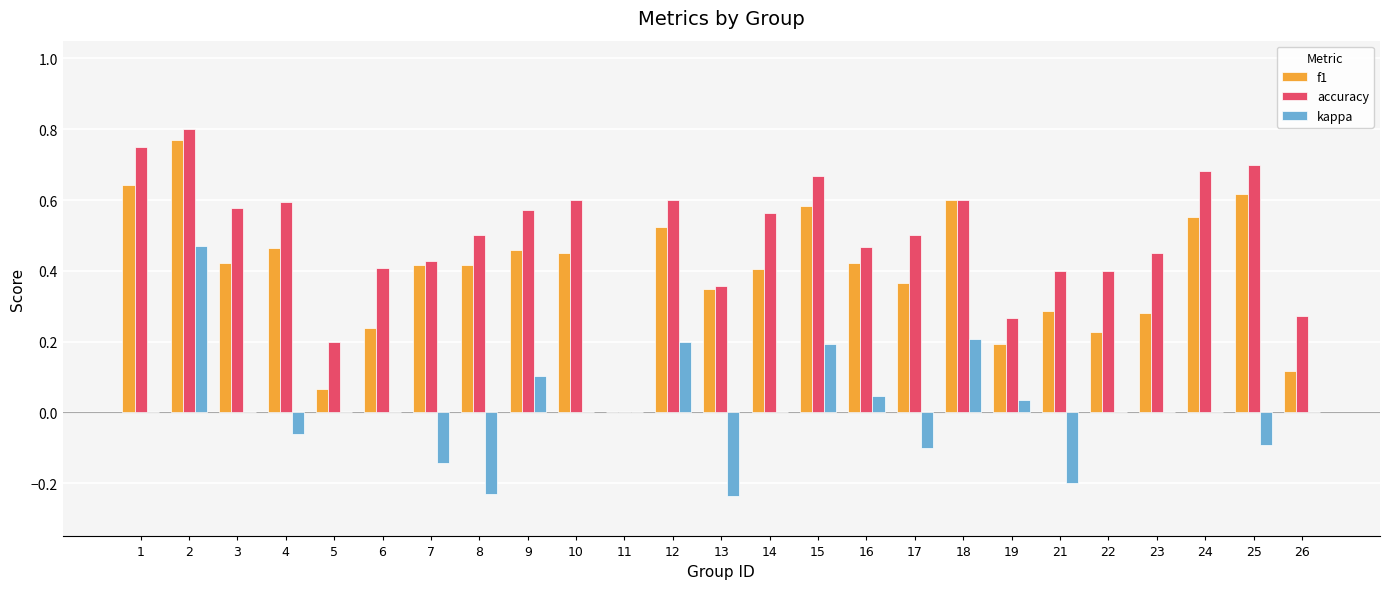

What is the sum of all f1 values?

9.9